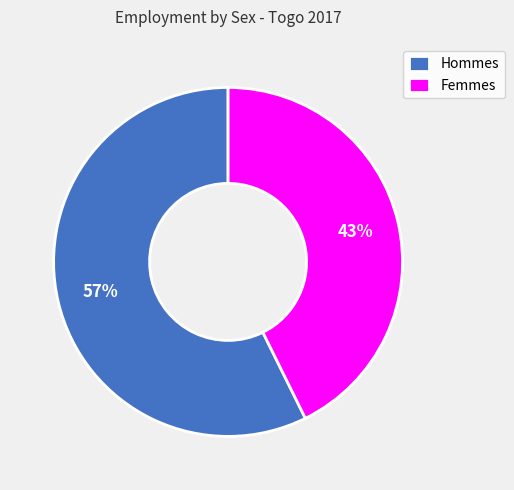

How many segments does this pie chart have?

2